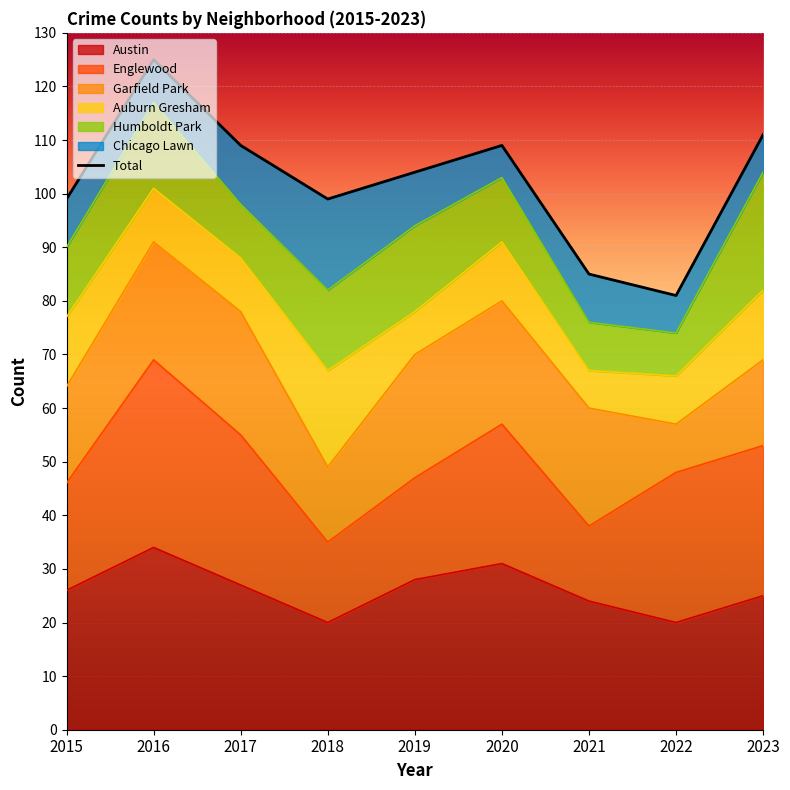

What is the minimum value shown in the chart?

81